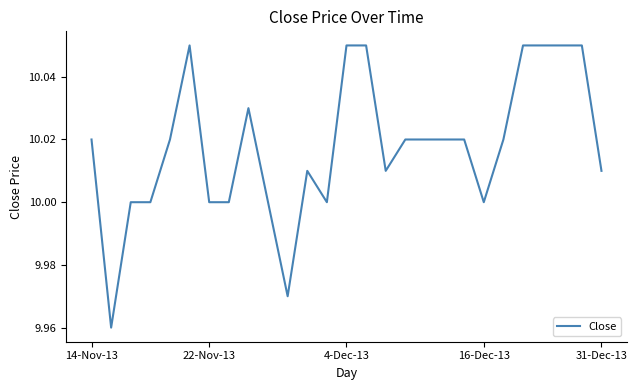

The value at 22-Nov-13 is 6.0. True or false?

False